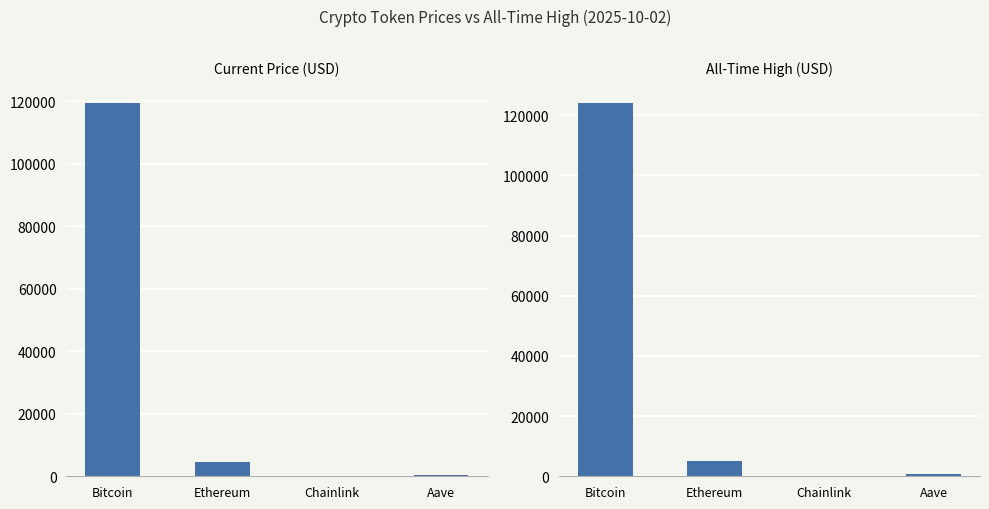

Is it true that allTimeHigh equals 14.7 at Chainlink?

False